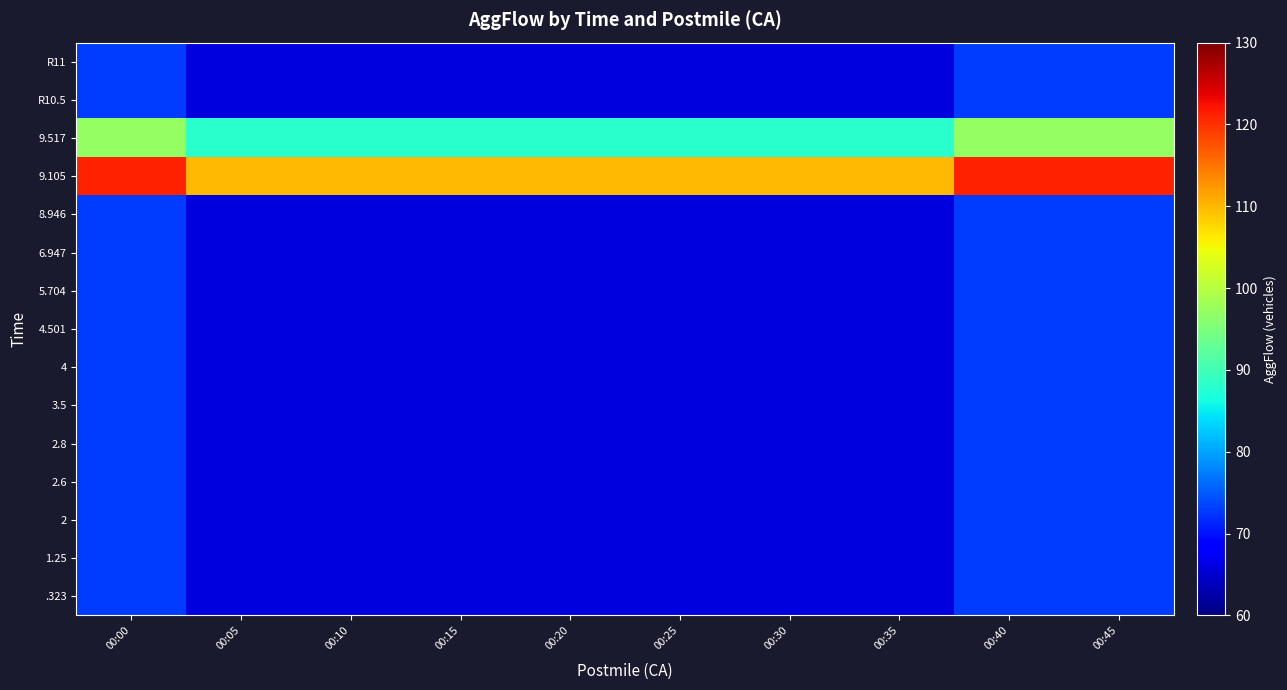

Which label corresponds to the smallest value in the chart?

00:05